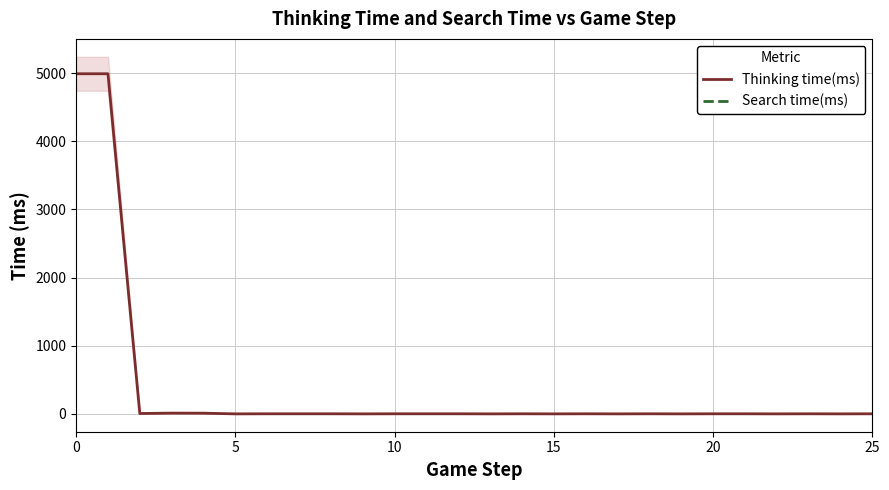

The value of Thinking time(ms) at 5 is 2955. True or false?

False